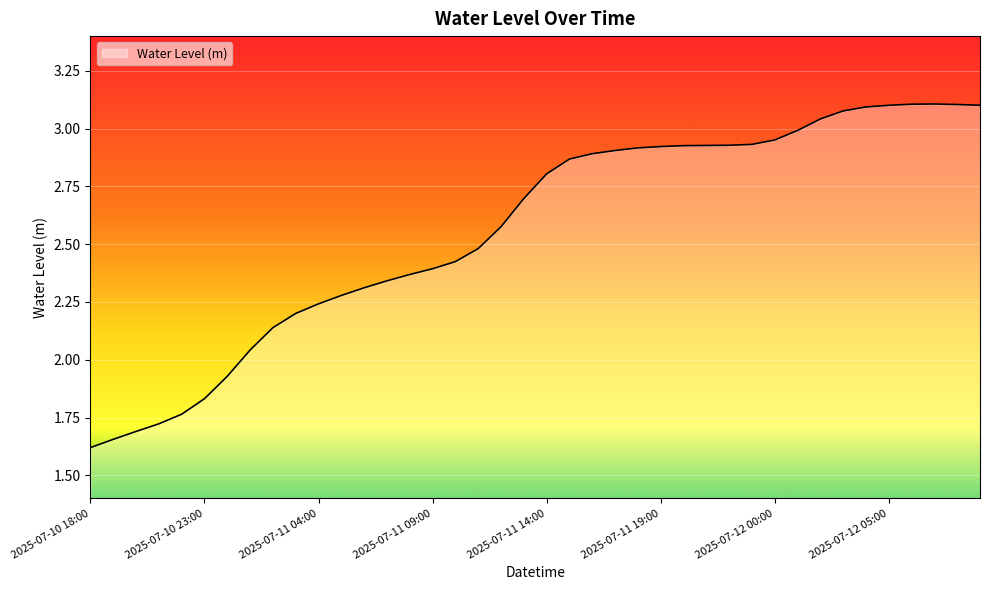

What is the smallest value displayed?

1.6